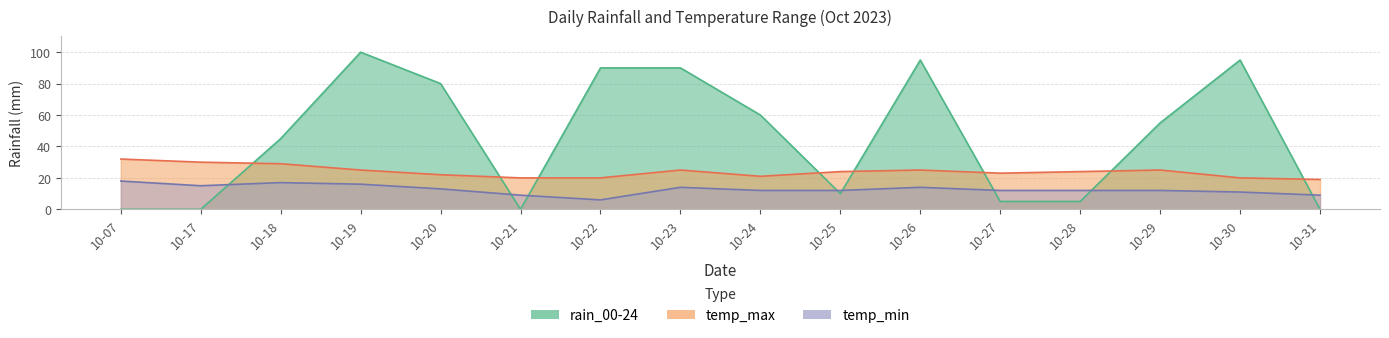

True or false: temp_max and temp_min intersect in this chart.

False